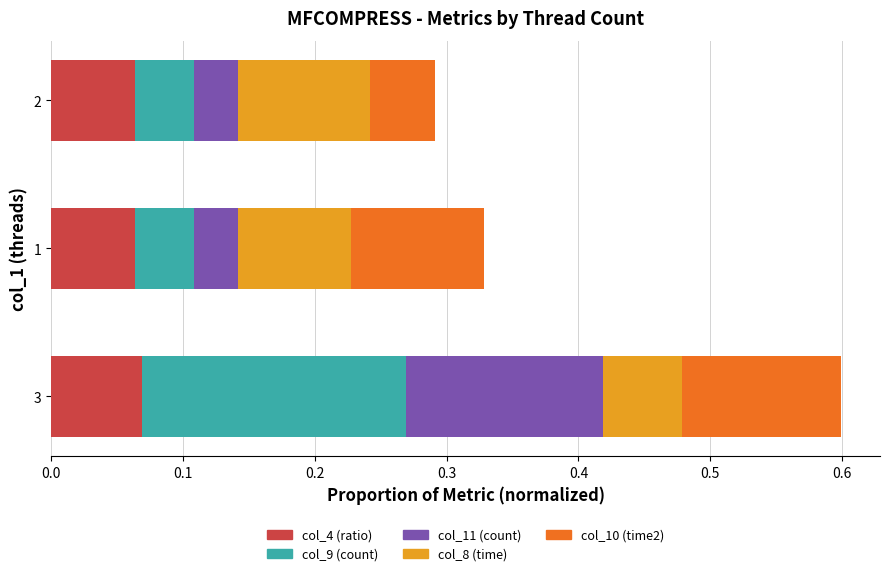

The col_4 (ratio) series shows 0.0 at 3. True or false?

False